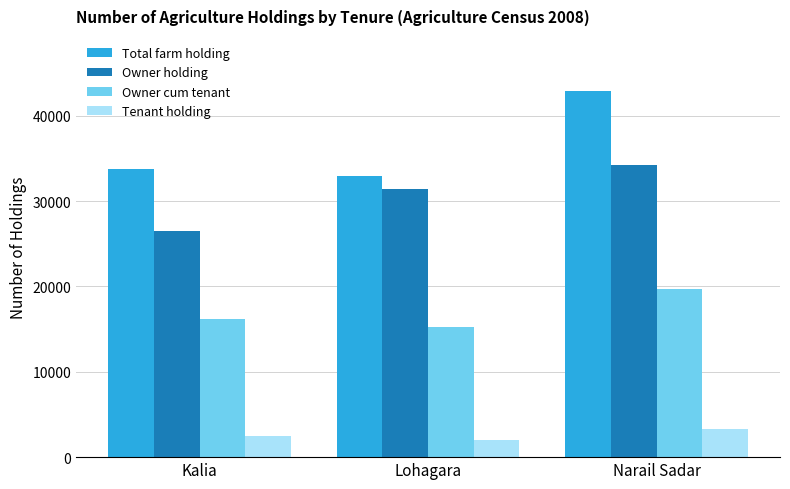

The Tenant holding series shows 3490 at Lohagara. True or false?

False